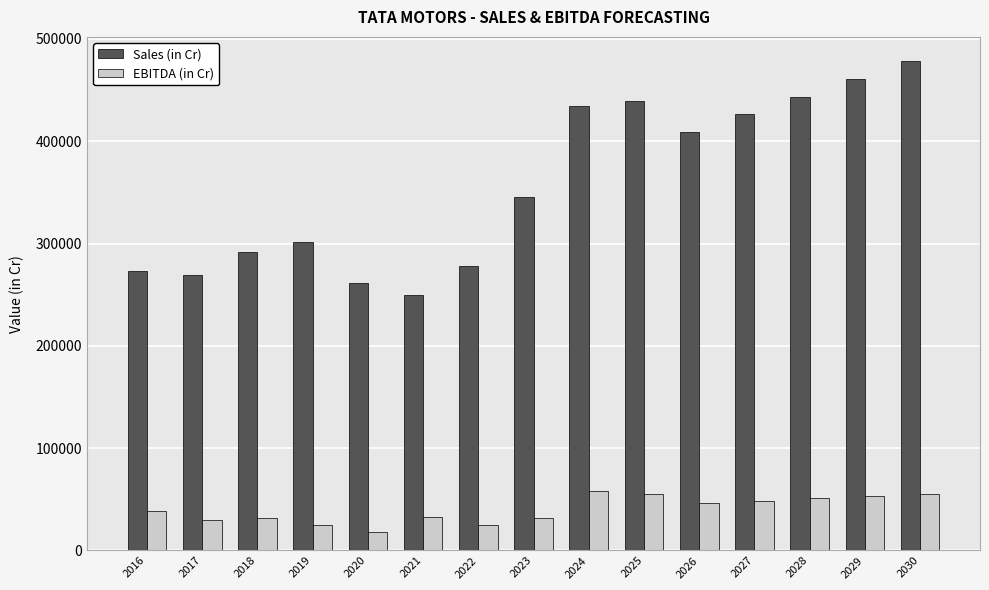

What is the total value across all series at 2024?

491840.0